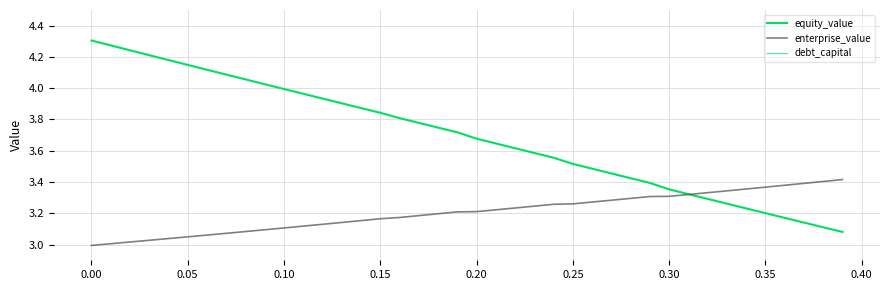

What is the value of the equity_value point at the 14th from the left?

3.9